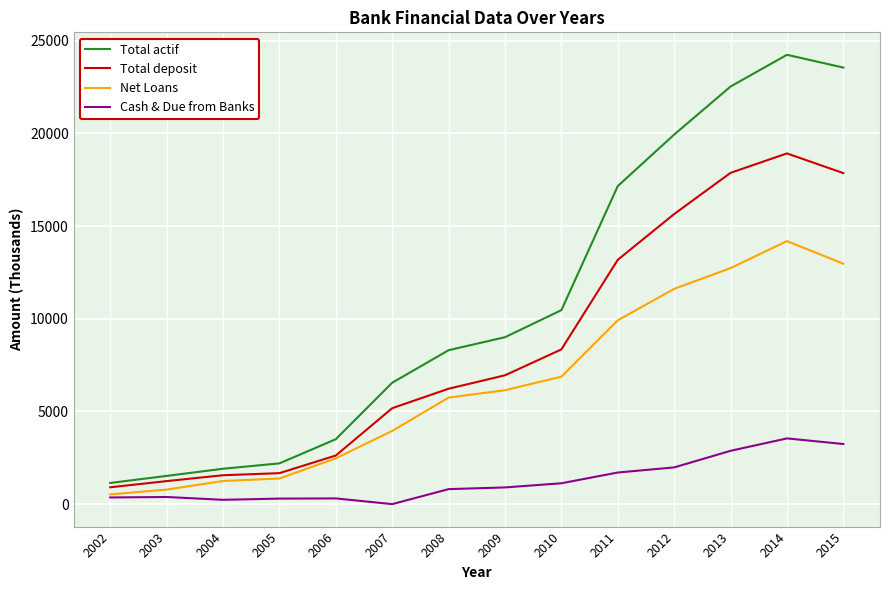

What is the difference between the maximum and minimum values in the Total deposit series?

18014.0